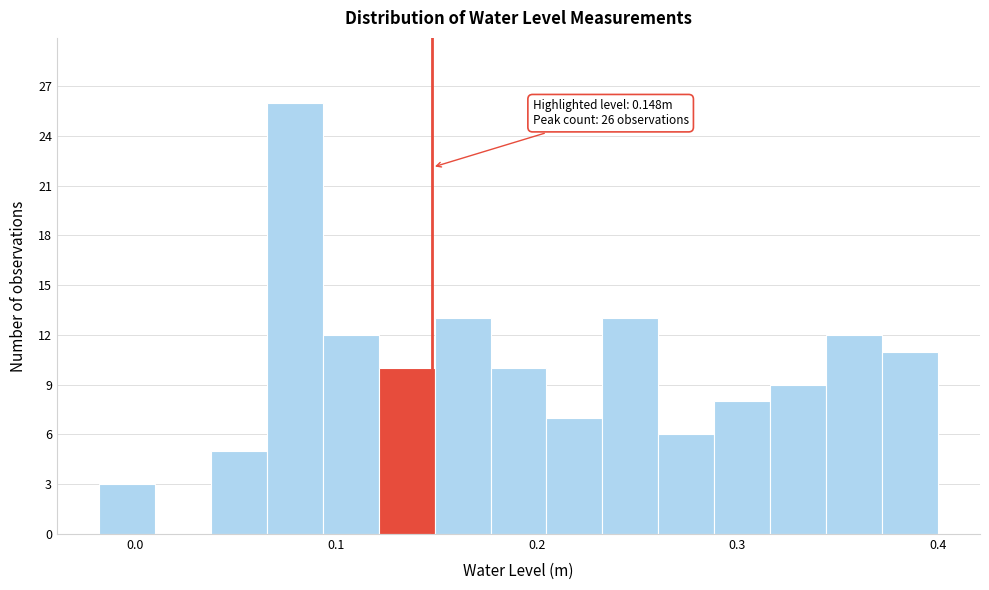

Around what value on the x-axis is the tallest bar? Give the approximate position of its centre, as read against the axis.

0.08